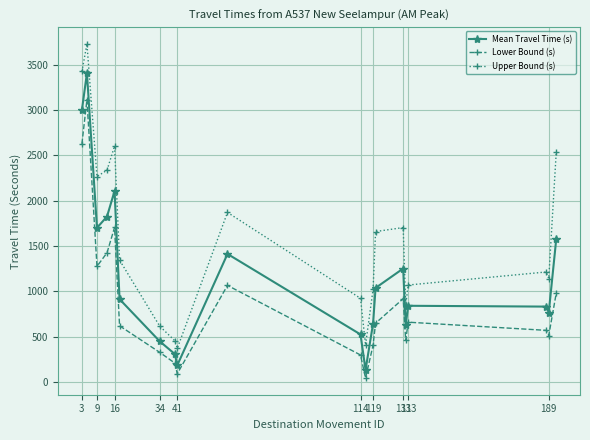

True or false: Upper Bound (s) and Lower Bound (s) intersect in this chart.

False